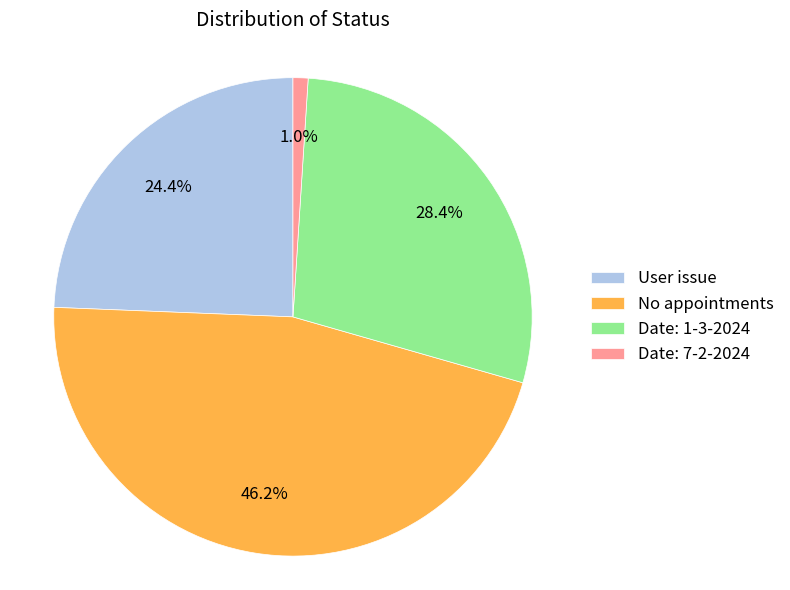

Rank the categories by value from lowest to highest.

Date: 7-2-2024, User issue, Date: 1-3-2024, No appointments